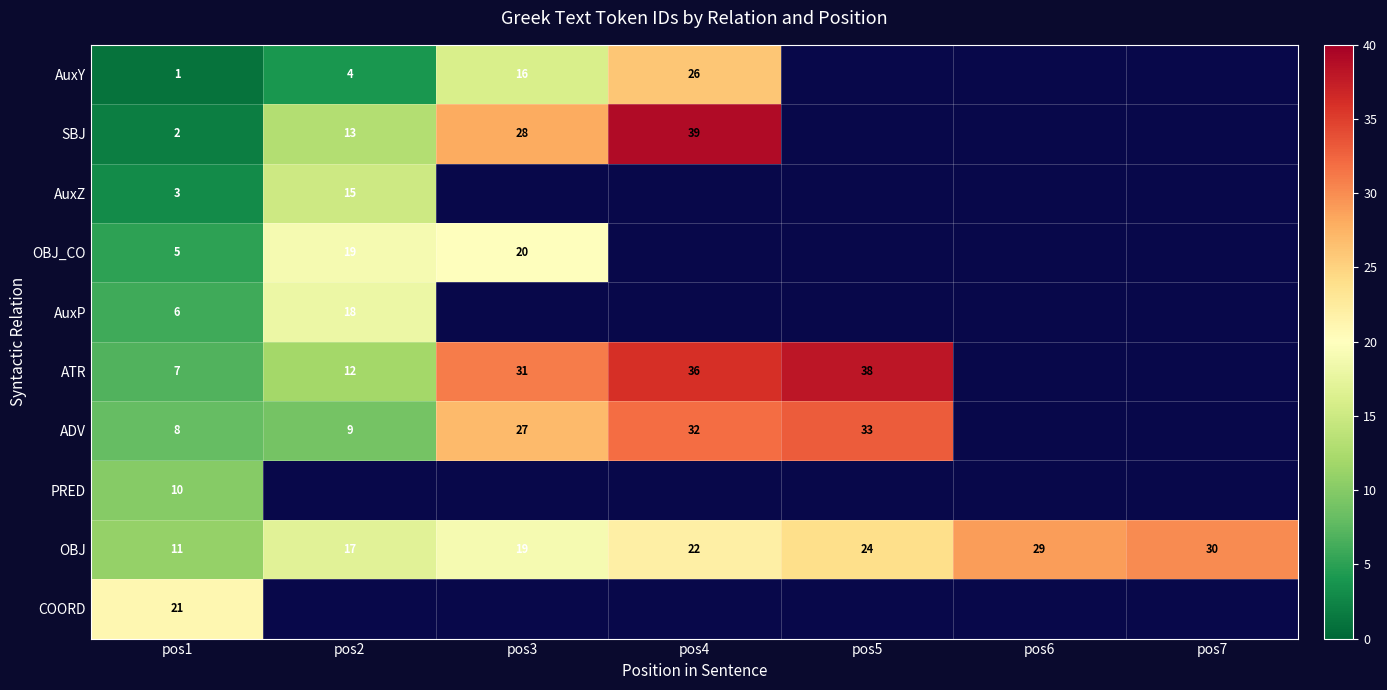

True or false: OBJ has a value of 39 at pos4.

False